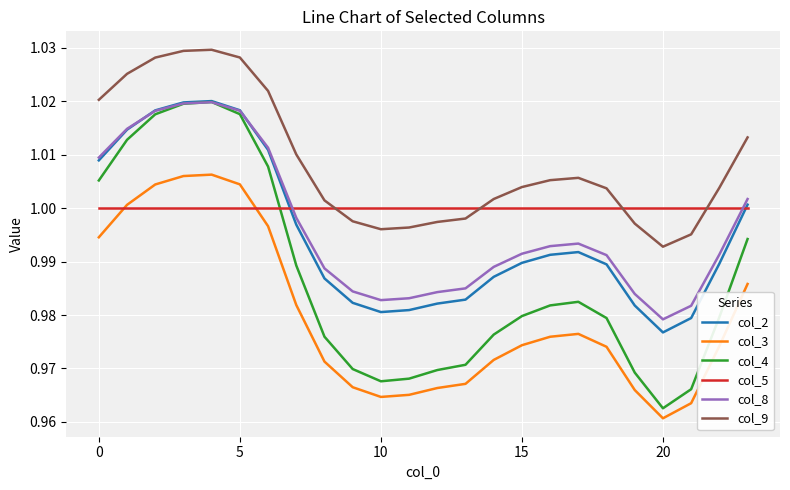

How many lines are shown in the chart?

6